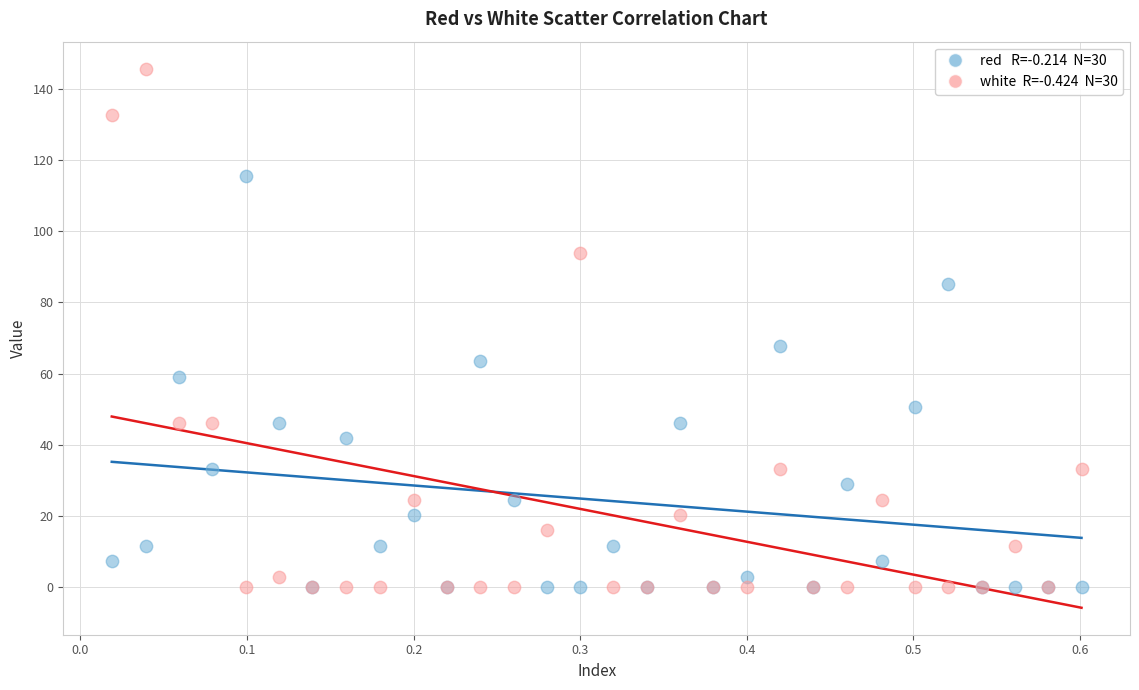

Across all series, what Y value is closest to 72?

67.8